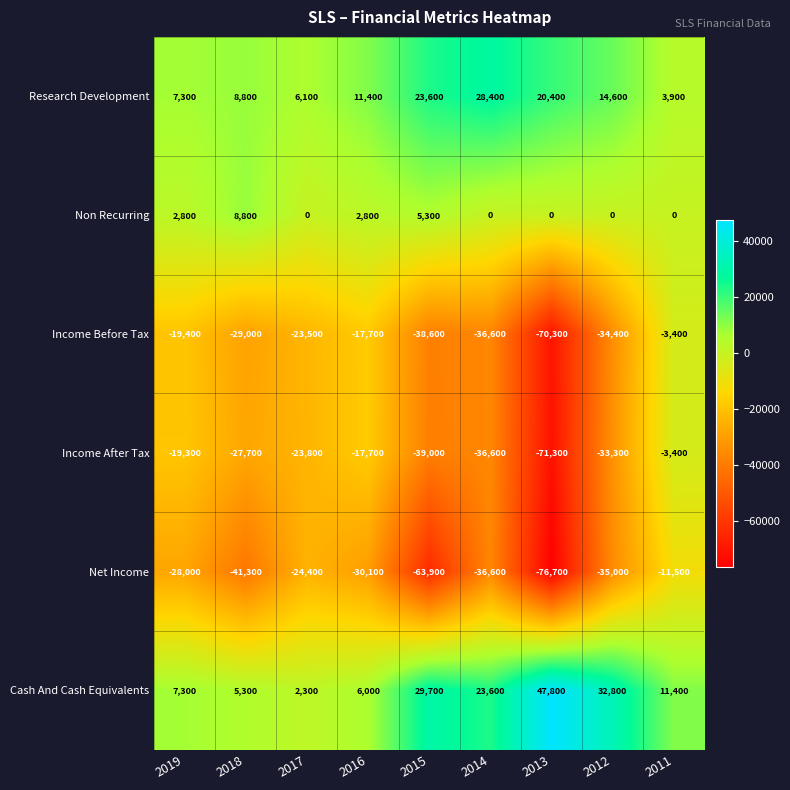

At 2017, list the series in order from smallest to largest.

Net Income, Income After Tax, Income Before Tax, Non Recurring, Cash And Cash Equivalents, Research Development